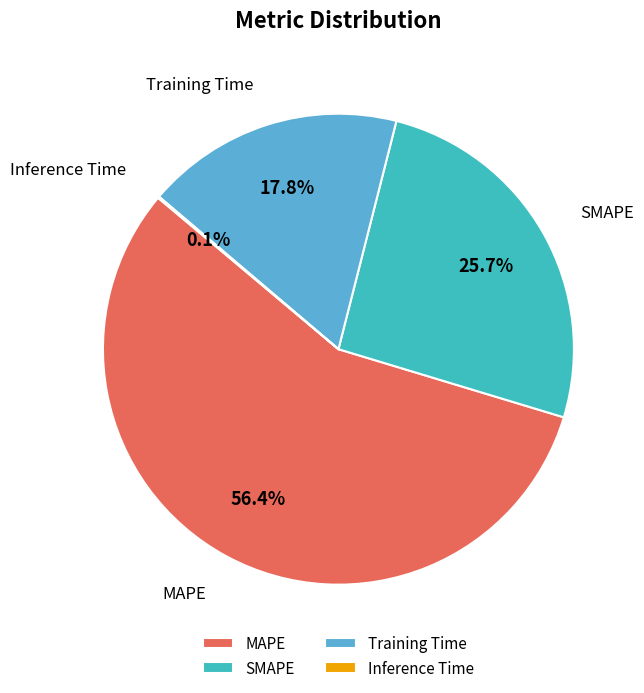

Is it true that MAPE is 56% of the pie?

True